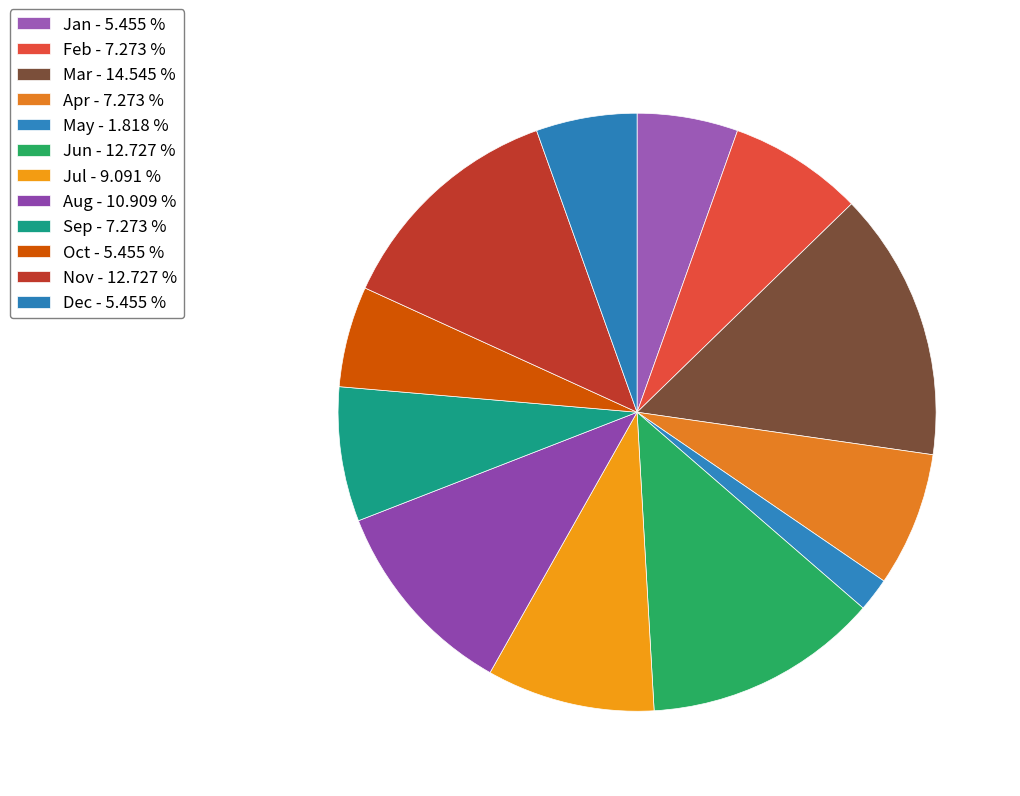

Does Feb represent more than half of the total?

No